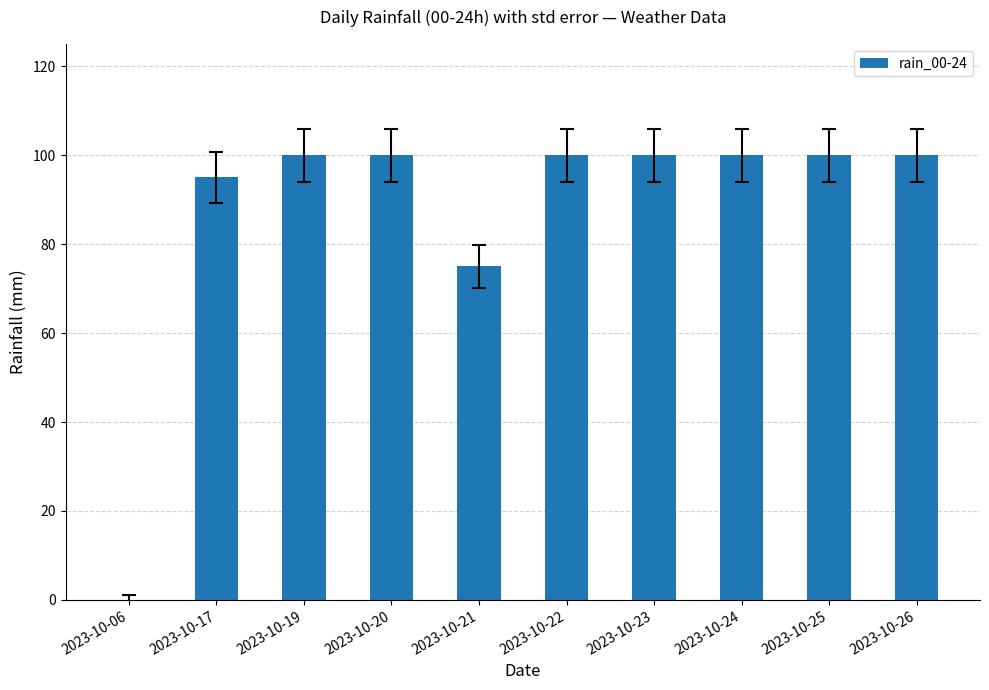

The chart shows a value of 153 at 2023-10-19. True or false?

False